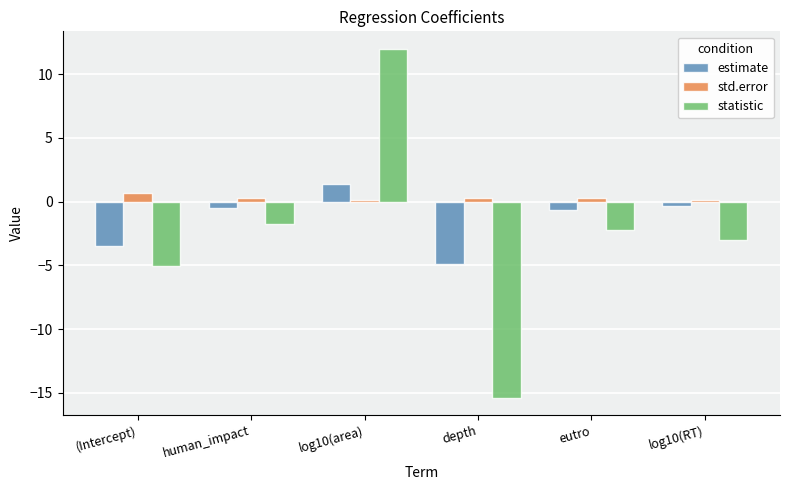

Where is statistic nearest to the value -1?

human_impact